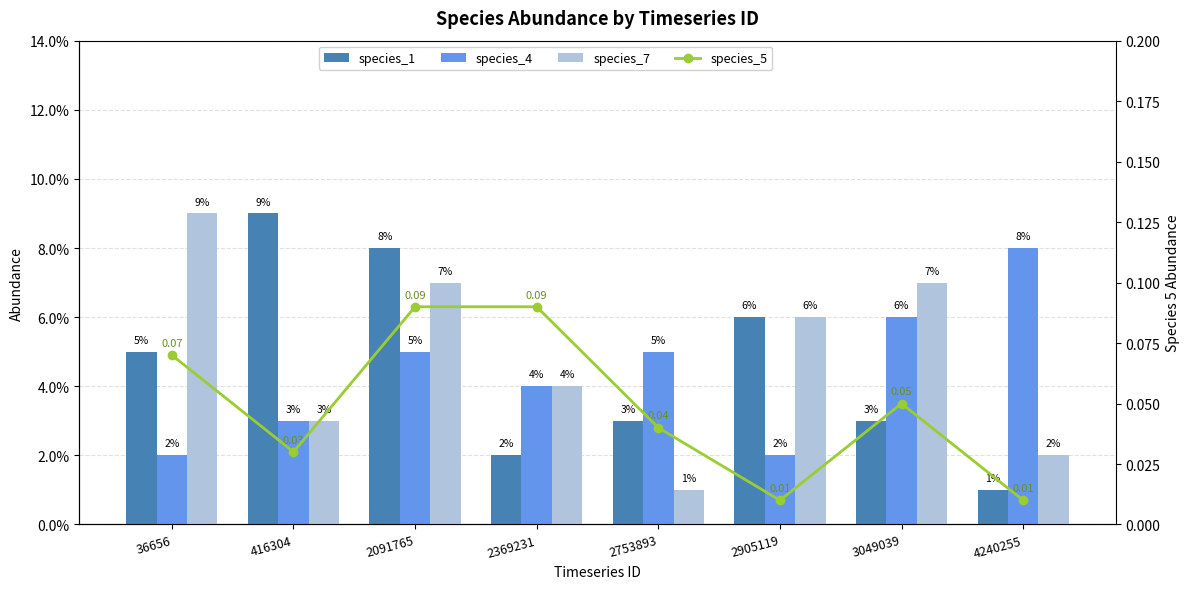

Reading left to right, transcribe all the data shown in this chart.

species_1: 0.1	0.1	0.1	0.0	0.0	0.1	0.0	0.0
species_4: 0.0	0.0	0.1	0.0	0.1	0.0	0.1	0.1
species_7: 0.1	0.0	0.1	0.0	0.0	0.1	0.1	0.0
species_5: 0.1	0.0	0.1	0.1	0.0	0.0	0.1	0.0